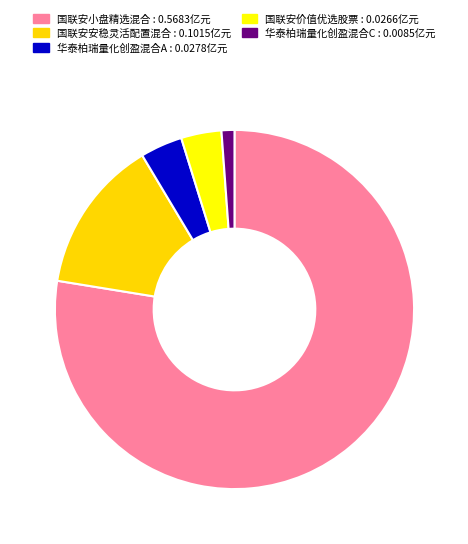

Between 华泰柏瑞量化创盈混合C and 国联安价值优选股票, which is larger?

国联安价值优选股票